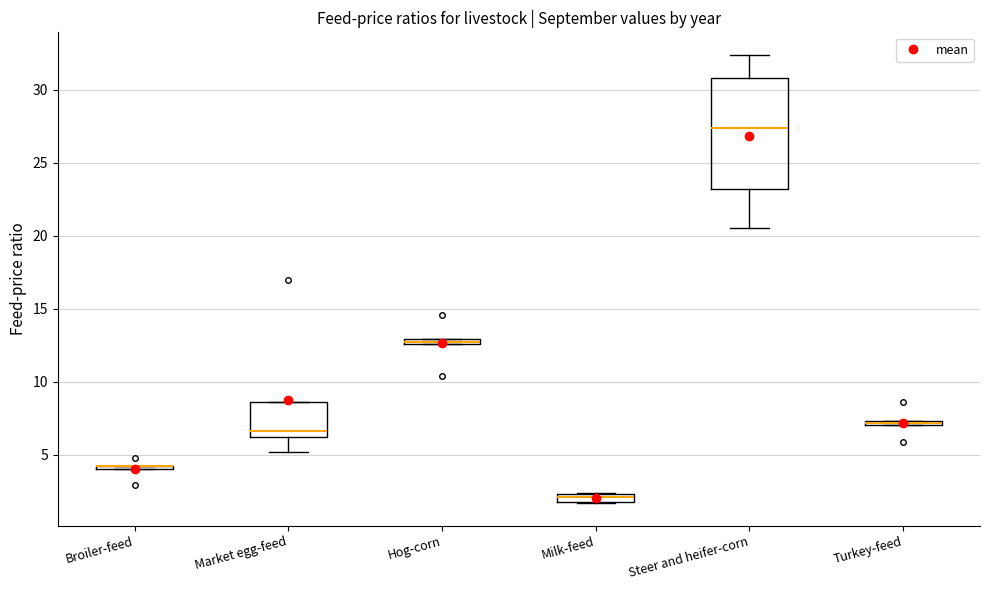

Which box is the tallest, from its lower edge to its upper edge?

Steer and heifer-corn